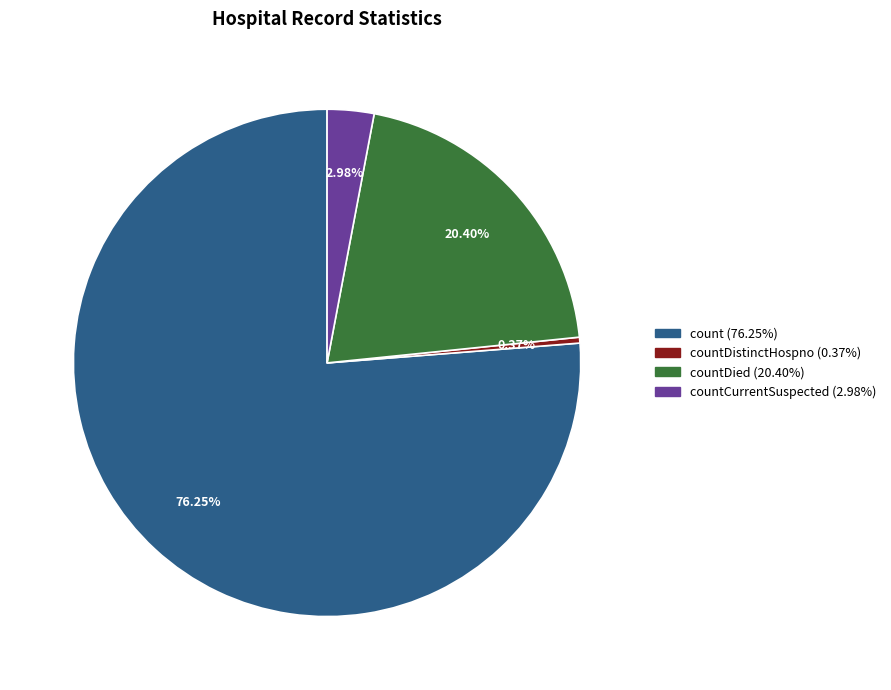

Does any single category account for the majority?

Yes